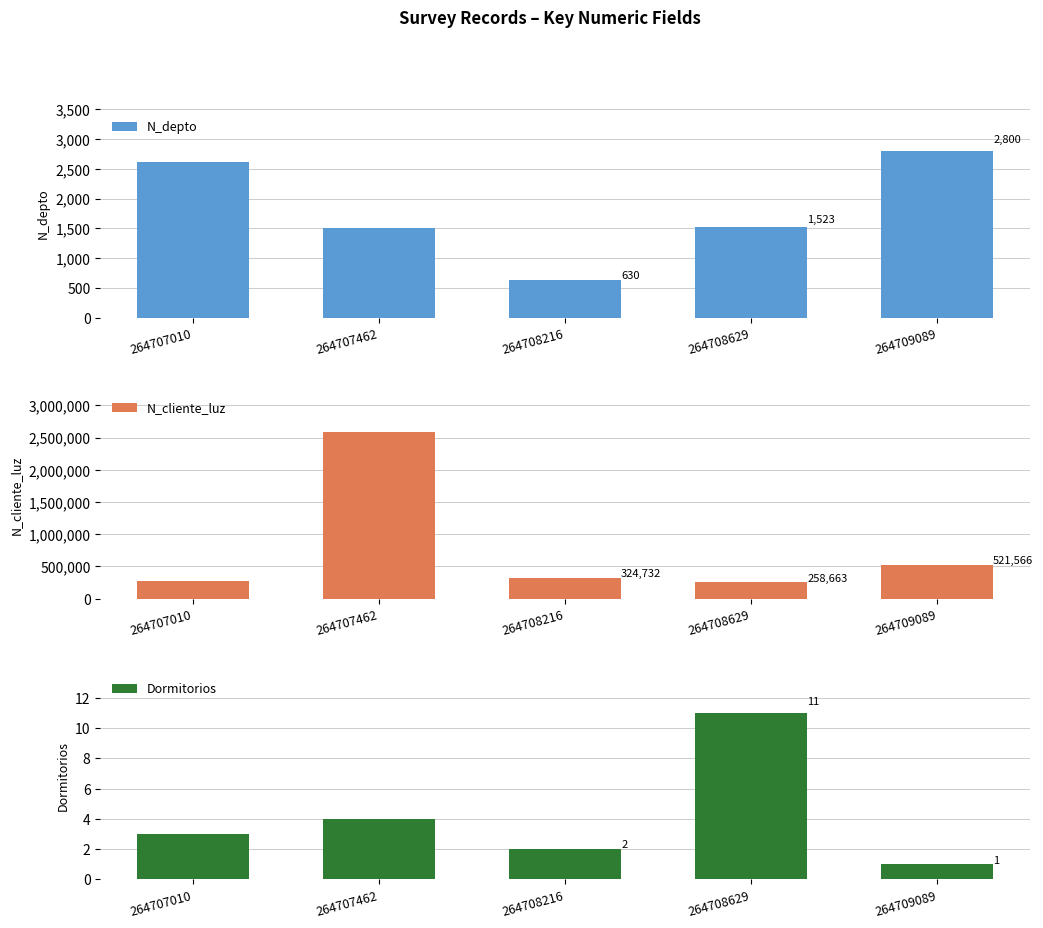

How many bars are there in each group?

3